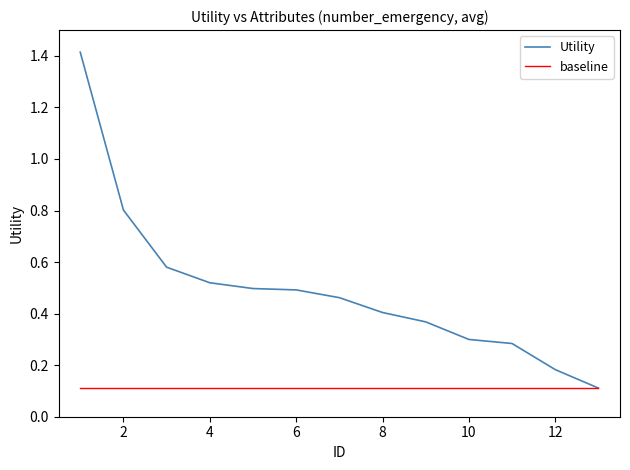

List the series in order of their peak value, lowest first.

baseline, Utility